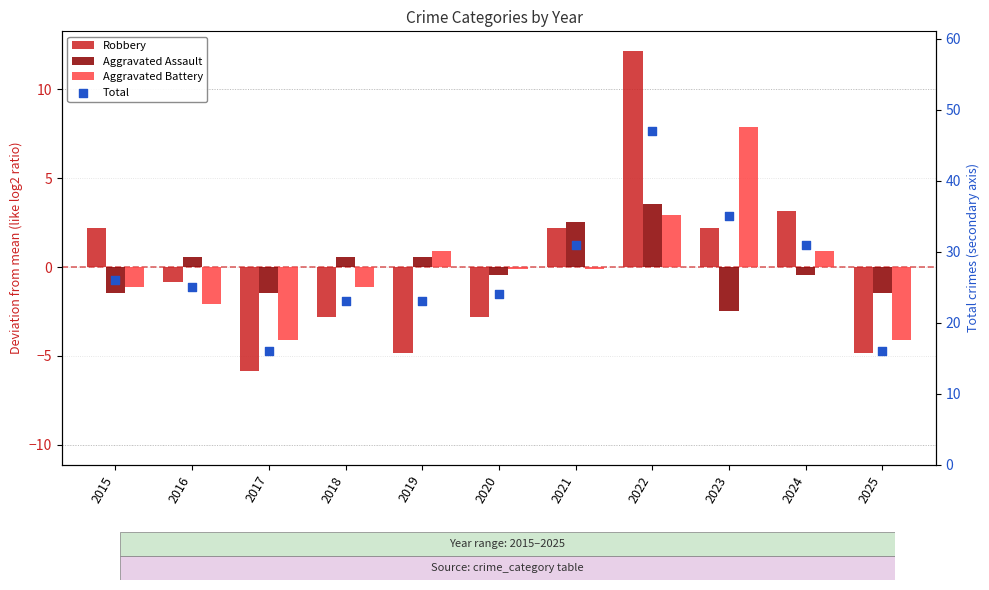

At which category is the sum across all series the highest?

2022